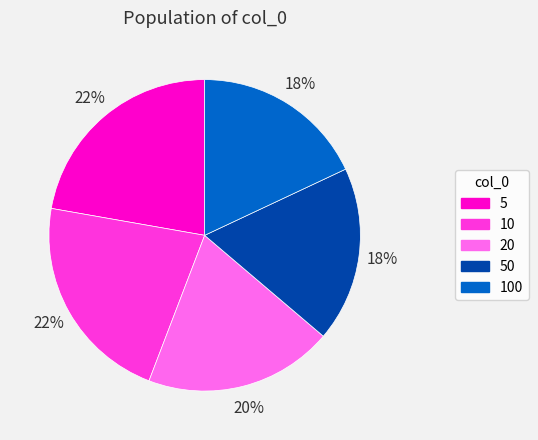

Combined, do 20 and 10 account for over 50%?

No